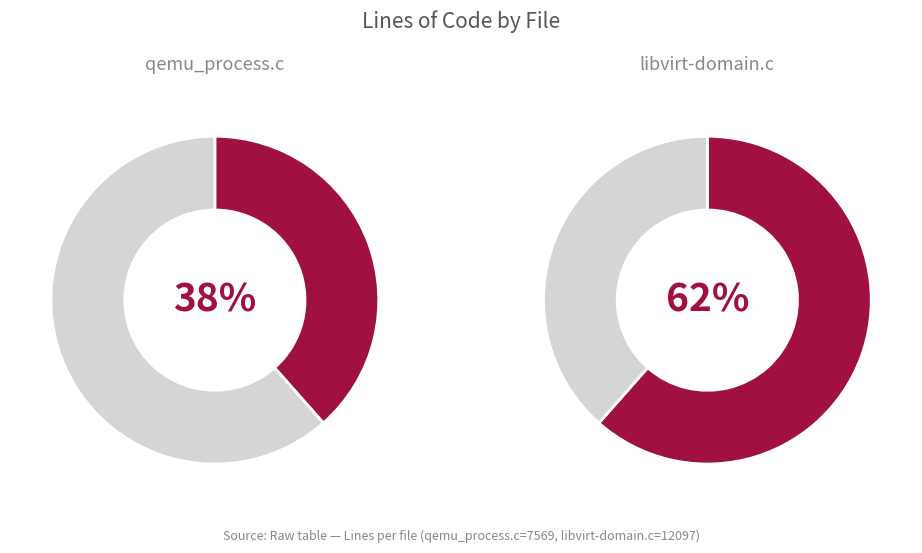

How many segments does this pie chart have?

2